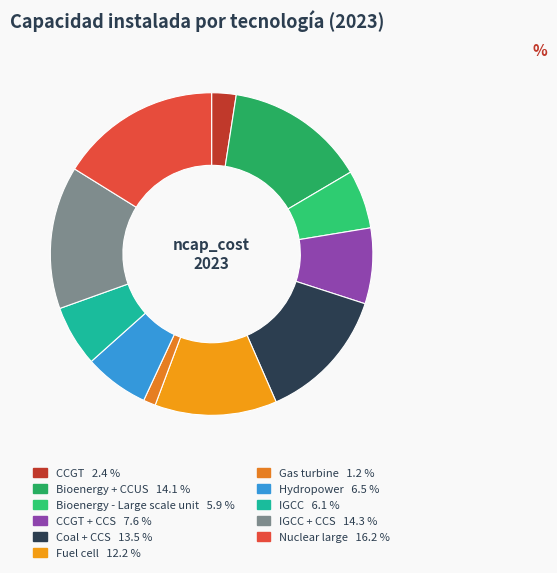

Count the number of slices in the pie.

11